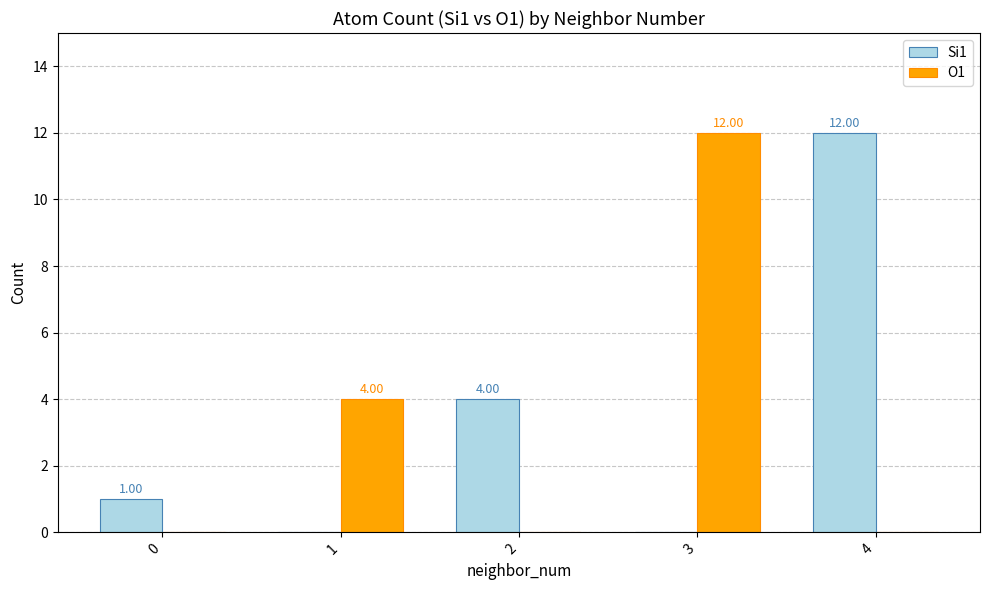

Are the bars horizontal?

No